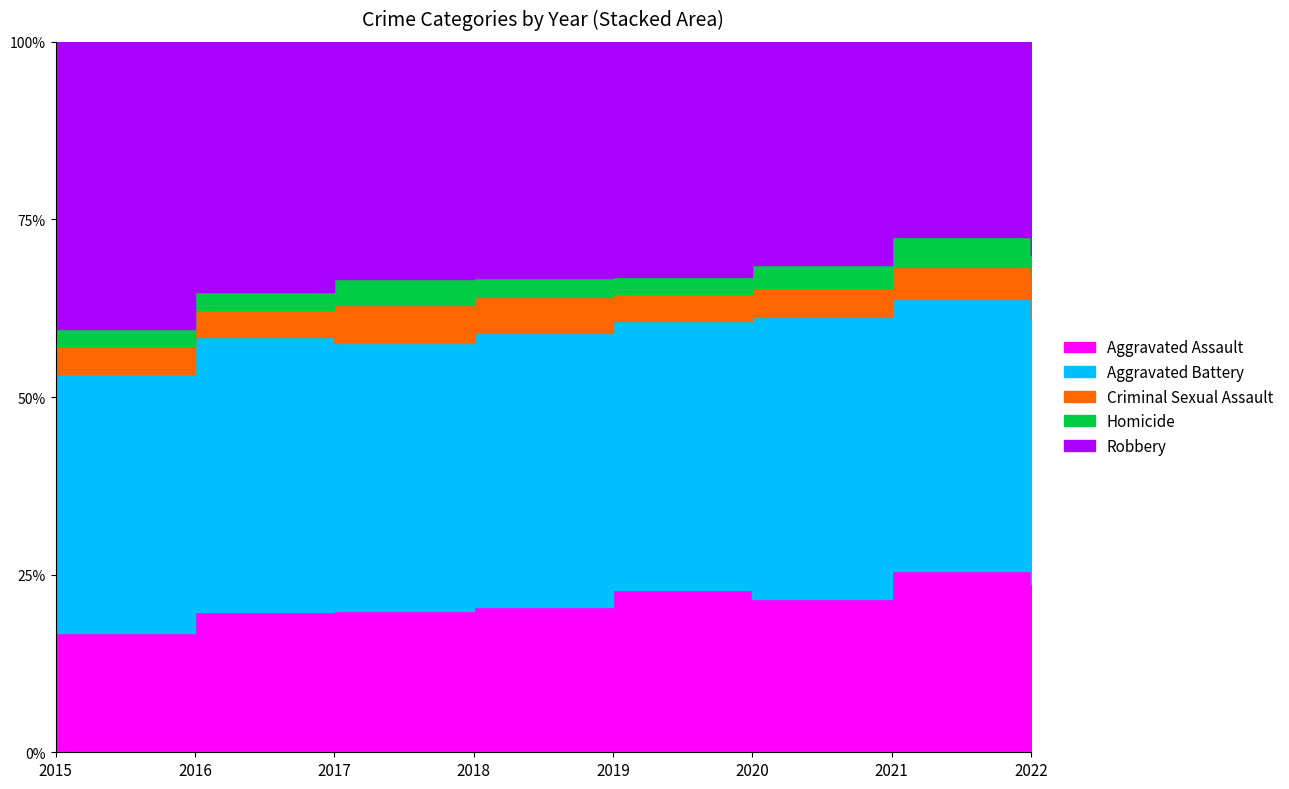

True or false: Aggravated Battery and Aggravated Assault intersect in this chart.

False